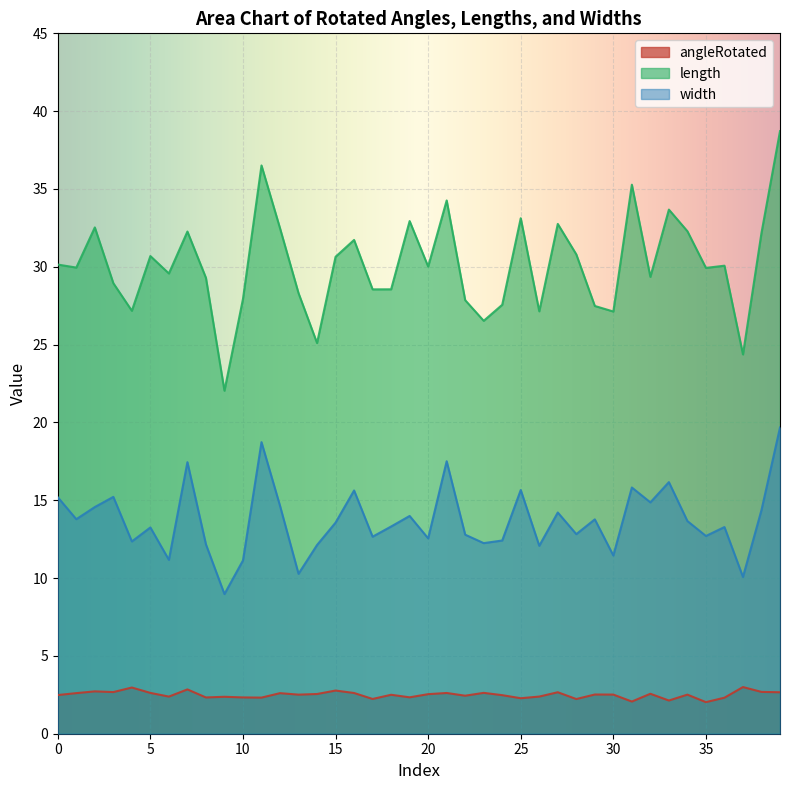

Where is the first local minimum for length?

1